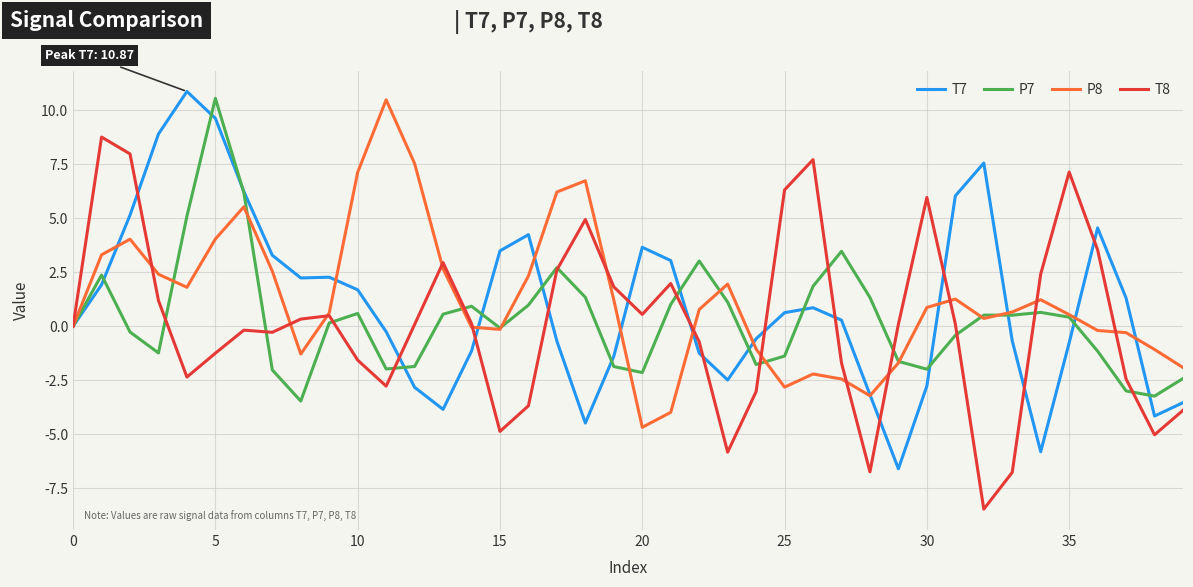

What is the minimum value shown in the chart?

-8.5